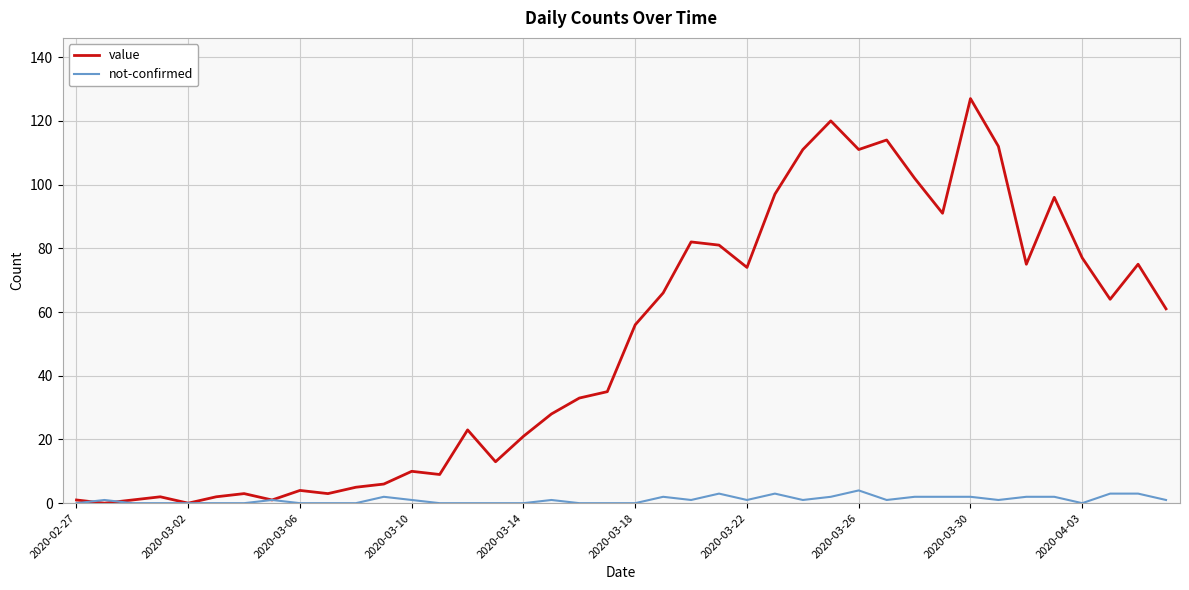

Rank the series by their maximum value, from lowest to highest.

not-confirmed, value